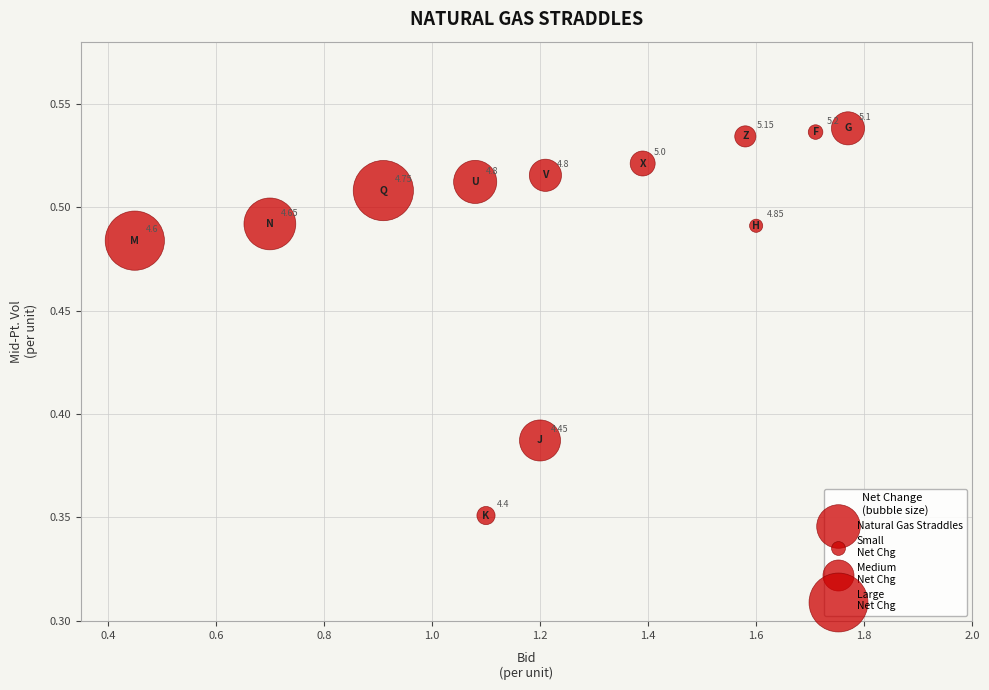

What is the average X value?

1.2